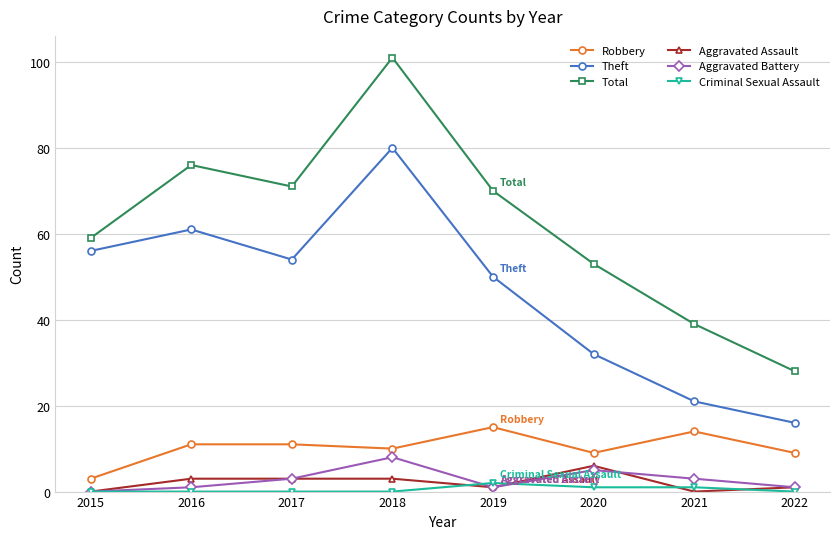

Which category has the highest value in the Total series?

2018